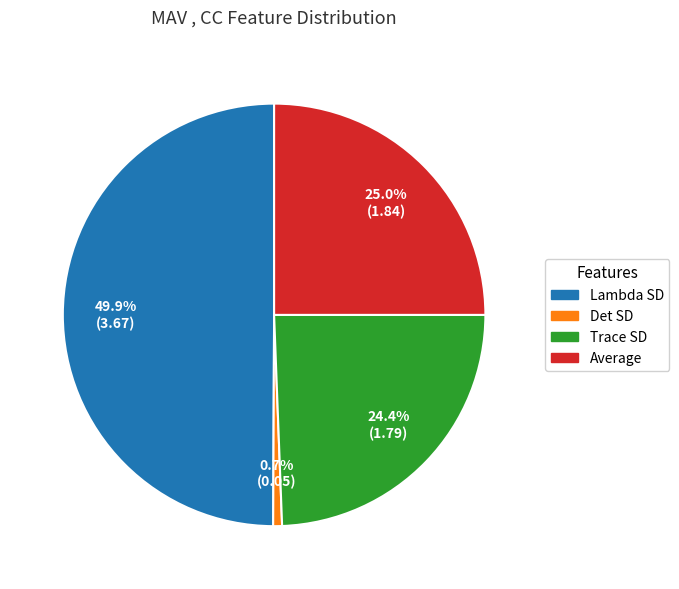

Between Lambda SD and Det SD, which is larger?

Lambda SD